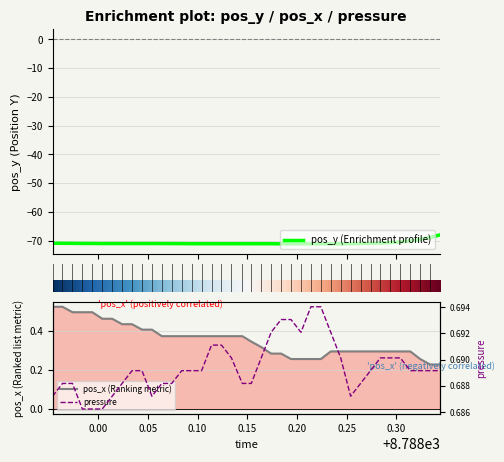

How many data points in pos_y are above -70?

3